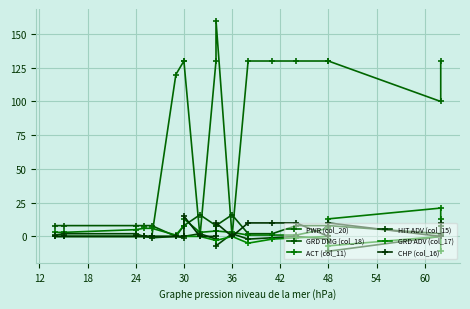

How many interior local peaks does the GRD DMG (col_18) series have?

2